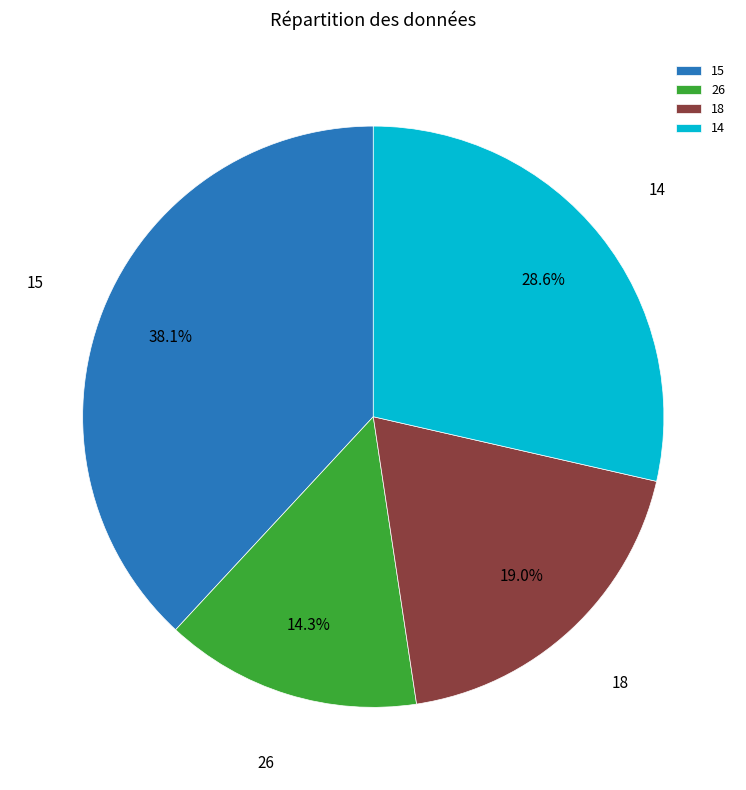

Rank the categories by value from lowest to highest.

26, 18, 14, 15